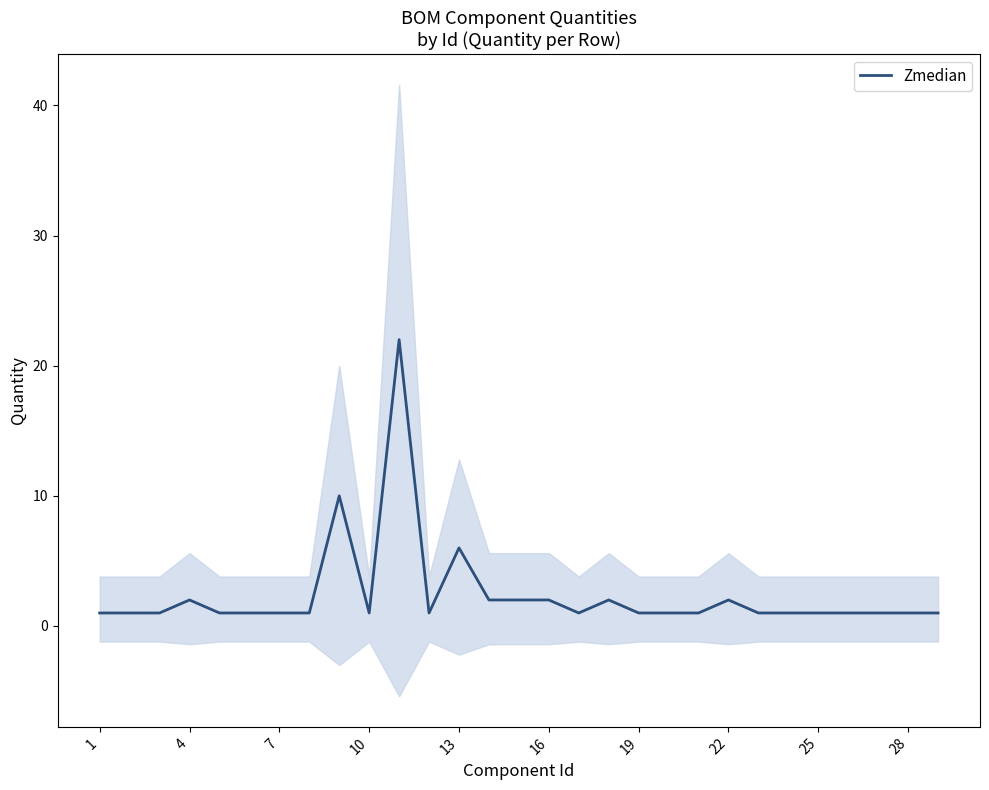

How many data points are above 1?

9